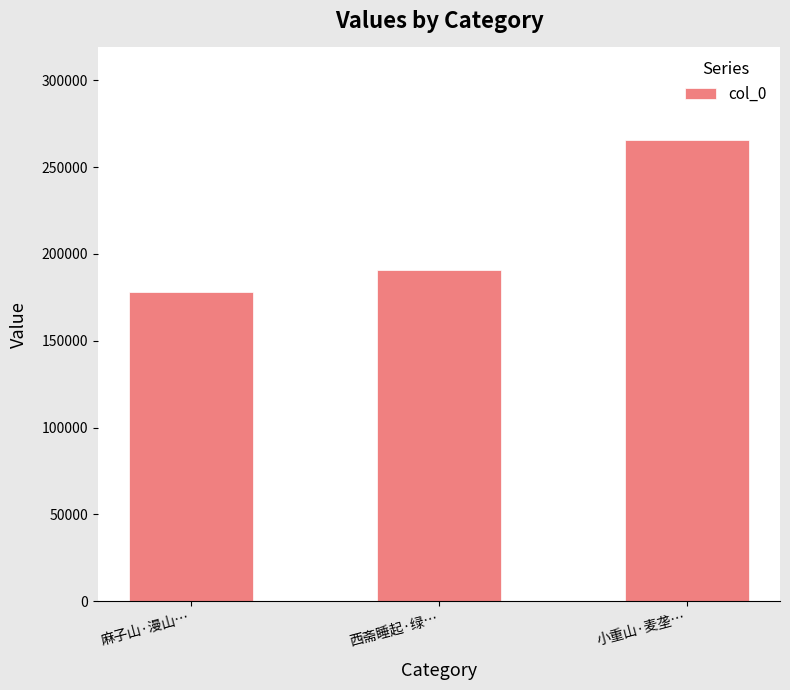

What is the label of the 2nd bar from the left?

西斋睡起·绿…